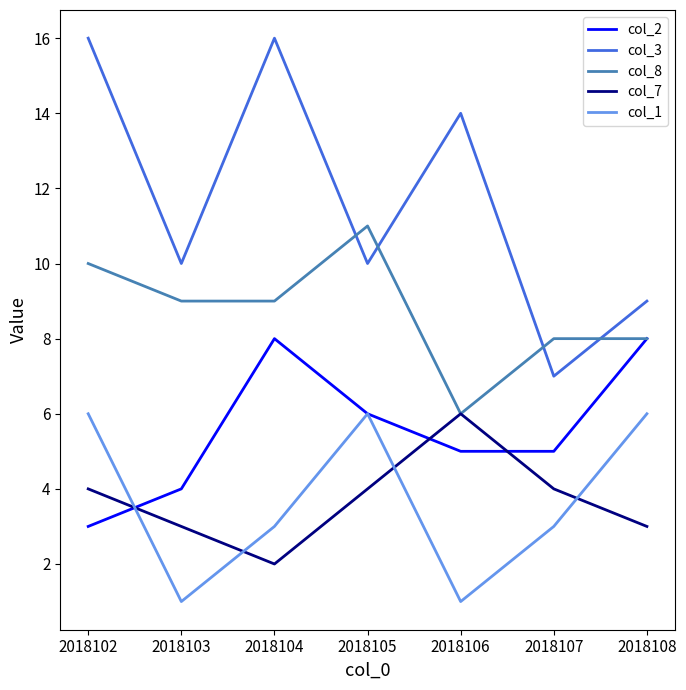

Which series has the largest range (max minus min)?

col_3